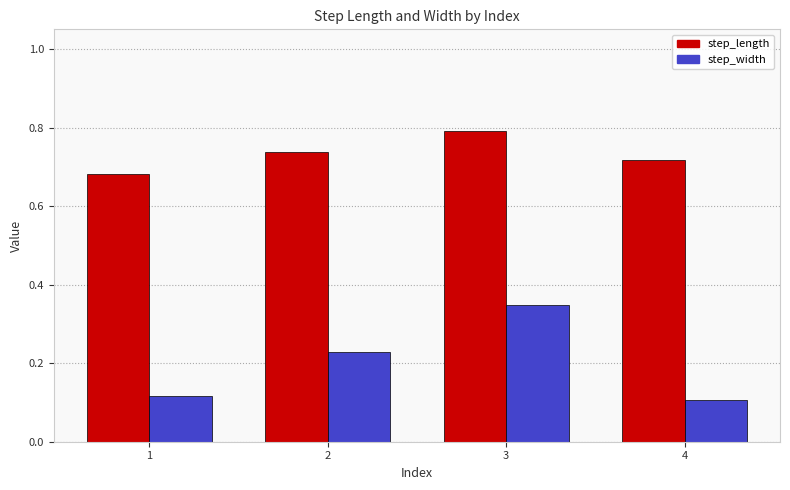

How many step_width values are between 0 and 1?

4